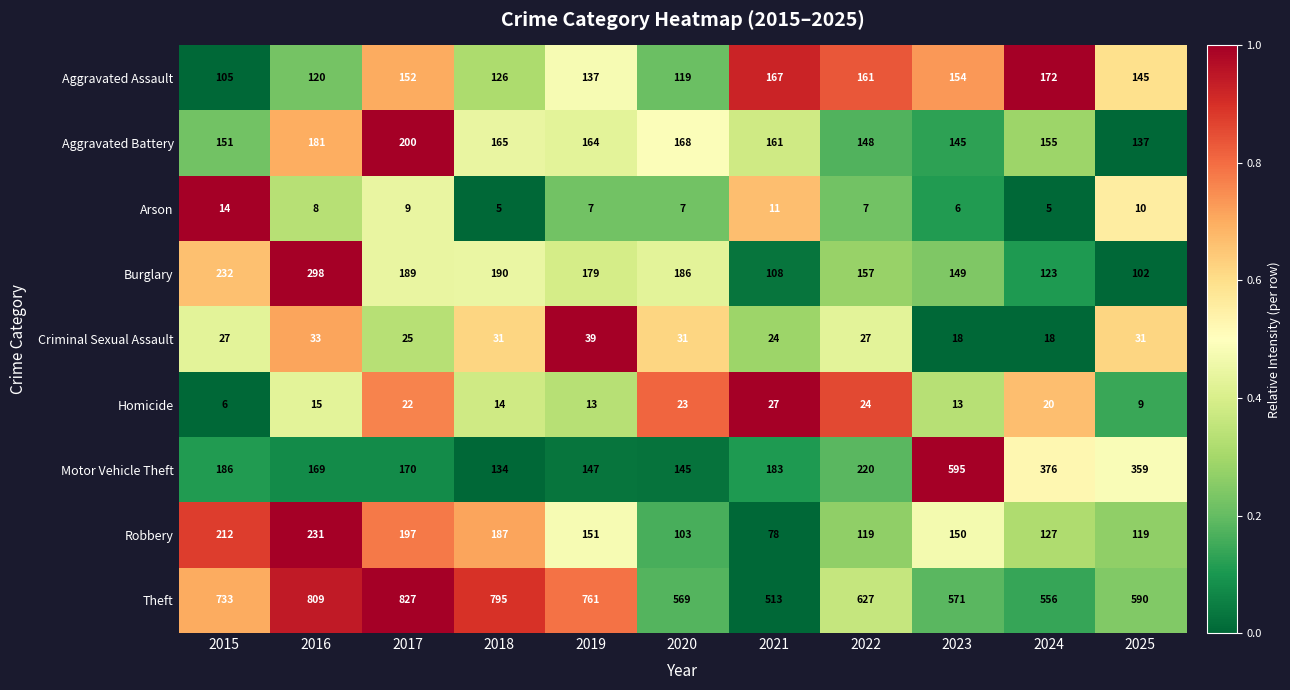

Is the value of Motor Vehicle Theft at 2019 greater than the value of Burglary at 2022?

No